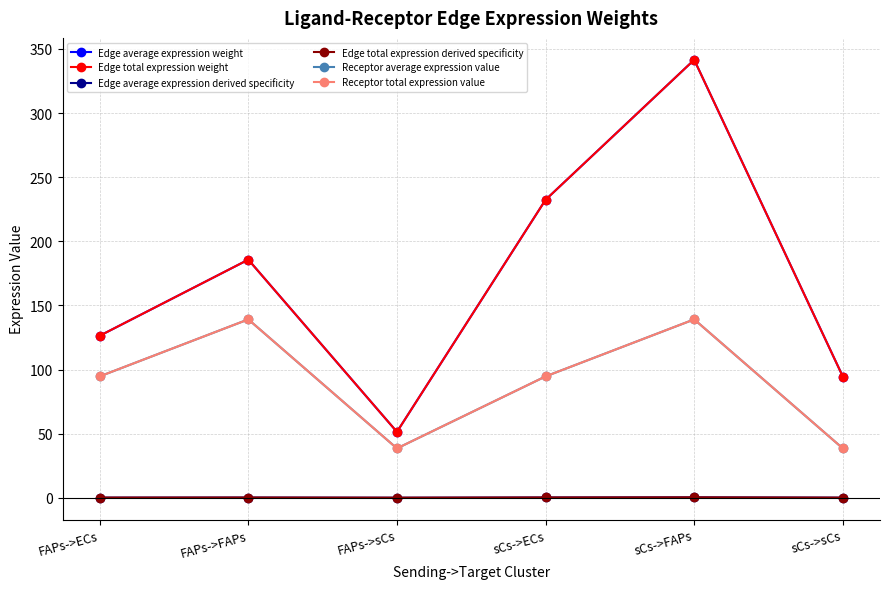

What is the maximum value shown in the chart?

341.5